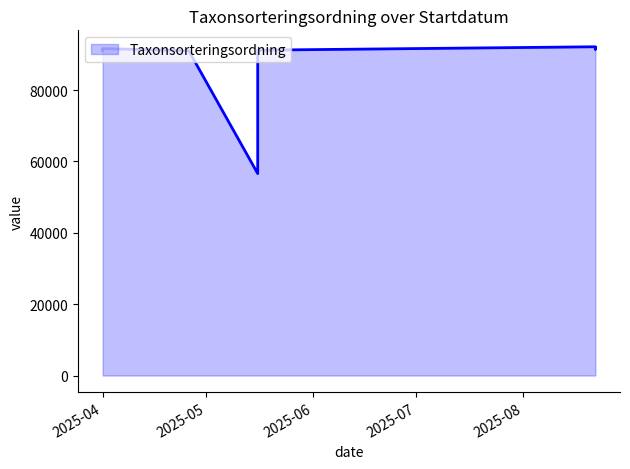

True or false: the data has more than 1 interior local peaks.

True